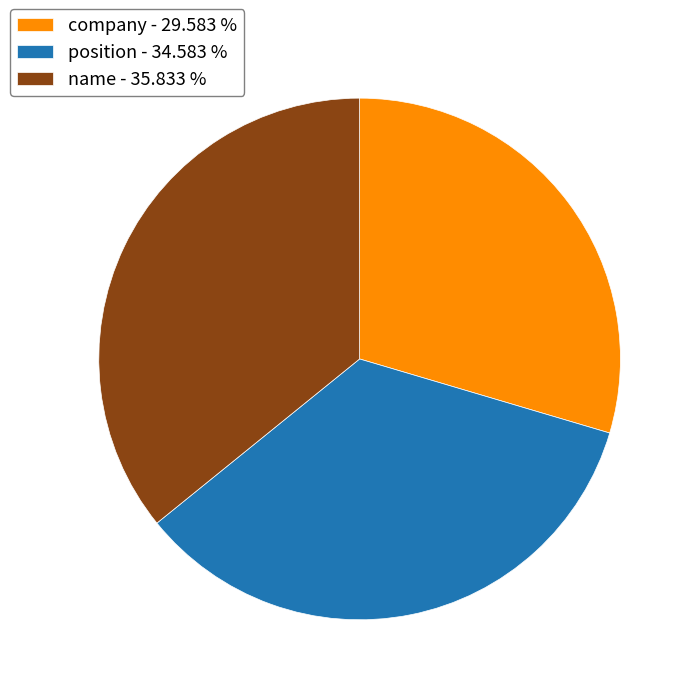

Between company - 29.583 % and position - 34.583 %, which is larger?

position - 34.583 %